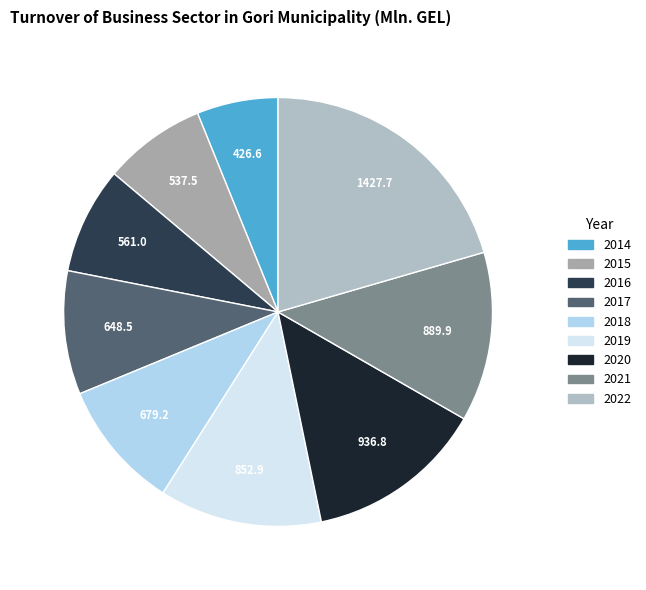

What percentage is the 2014 slice, to the nearest percent?

6%